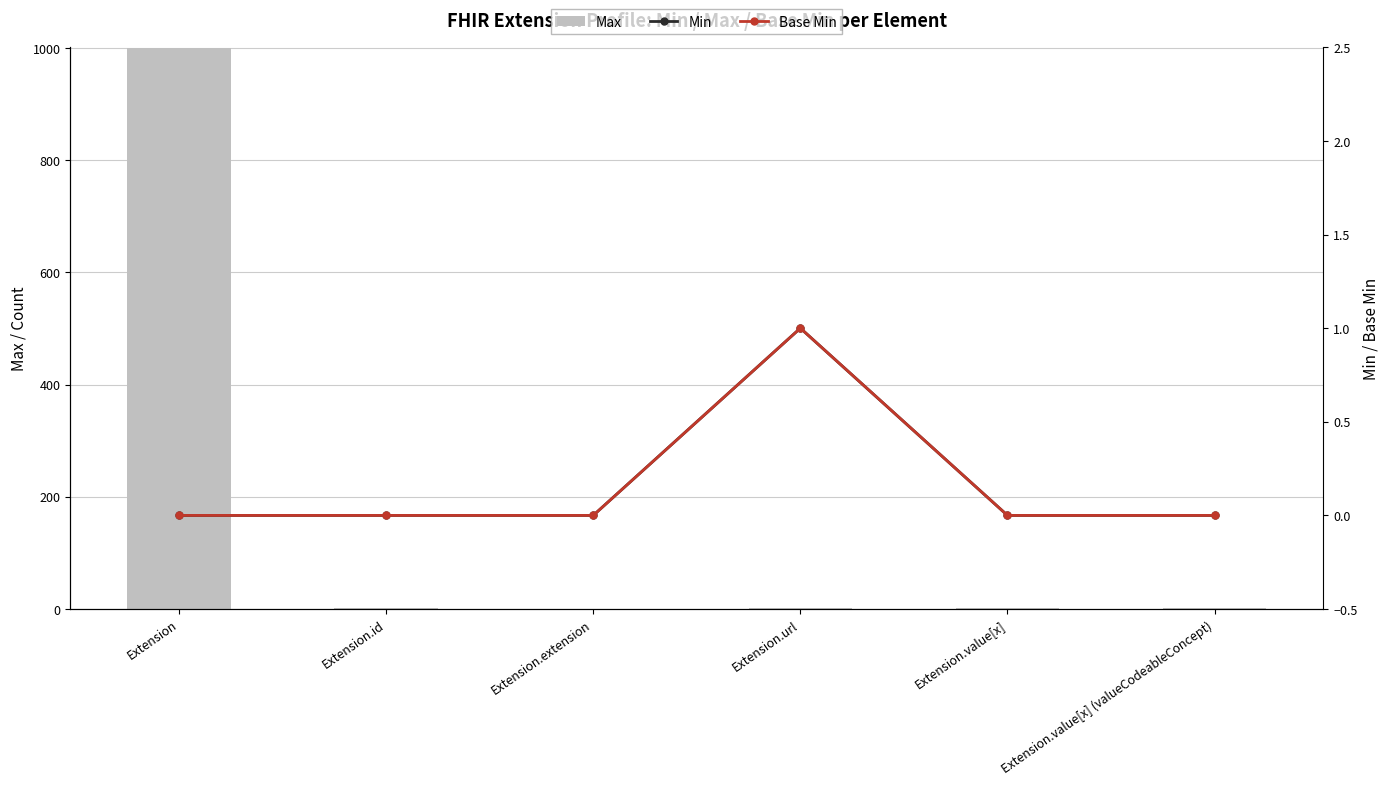

How many Min values are between 0 and 1?

6